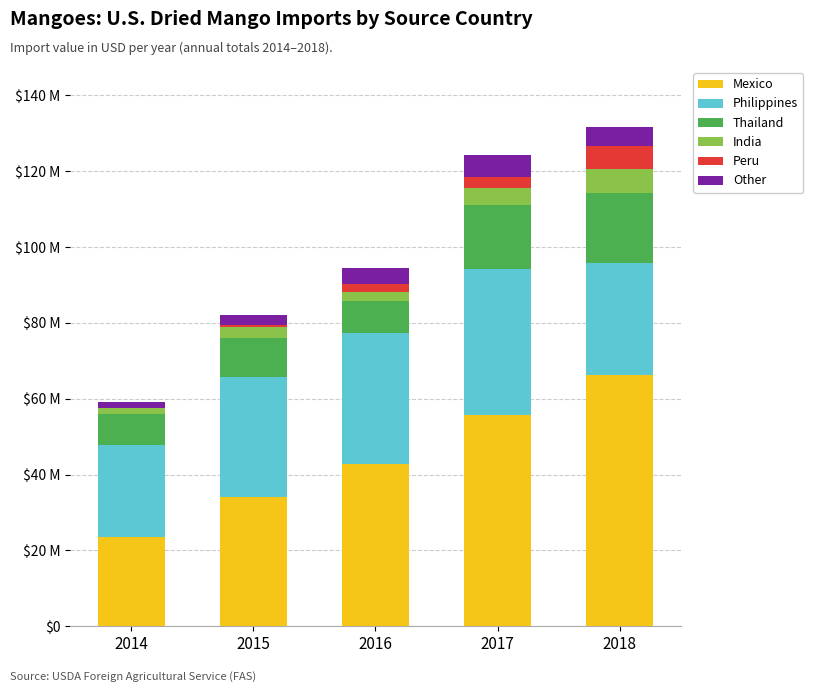

What are all the series names shown in the legend?

Mexico, Philippines, Thailand, India, Peru, Other